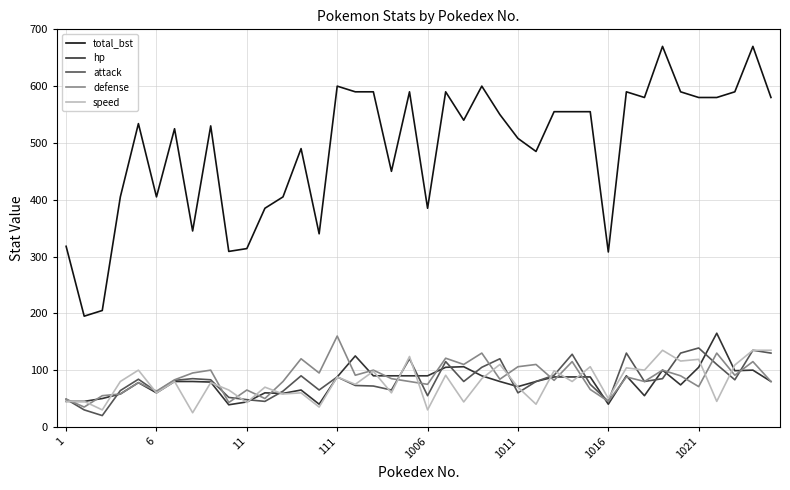

Which series has the widest spread of values?

total_bst